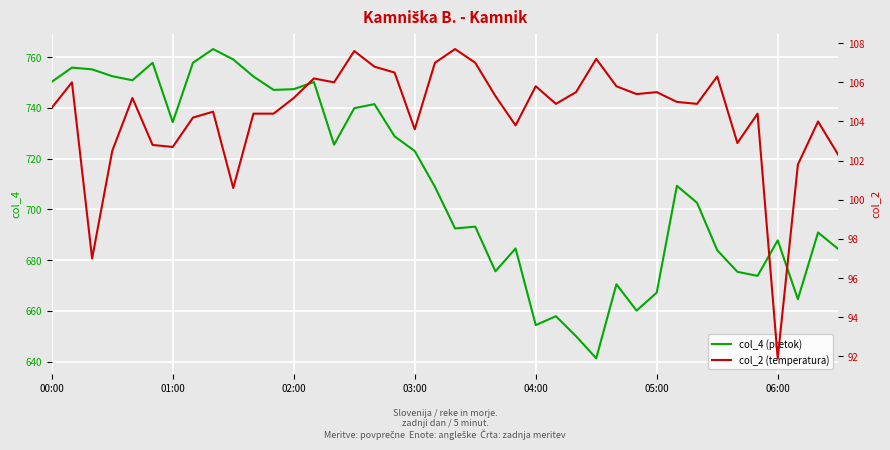

True or false: col_4 (pretok) has a value of 723.0 at 03:00.

True